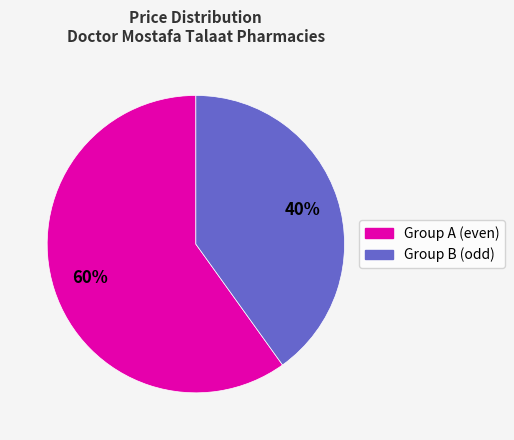

How many segments does this pie chart have?

2